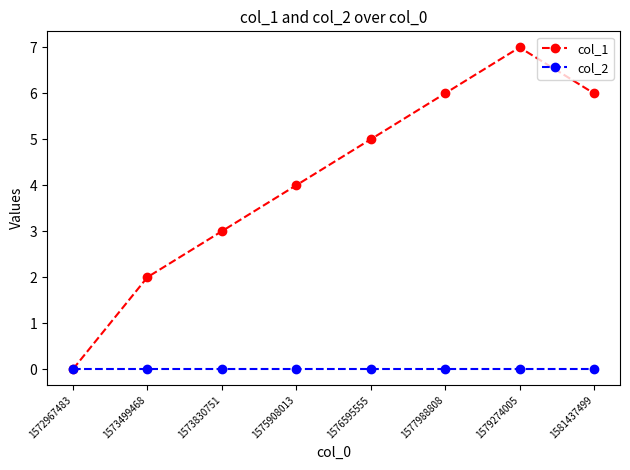

At which category does the chart reach its peak across all series?

1579274005